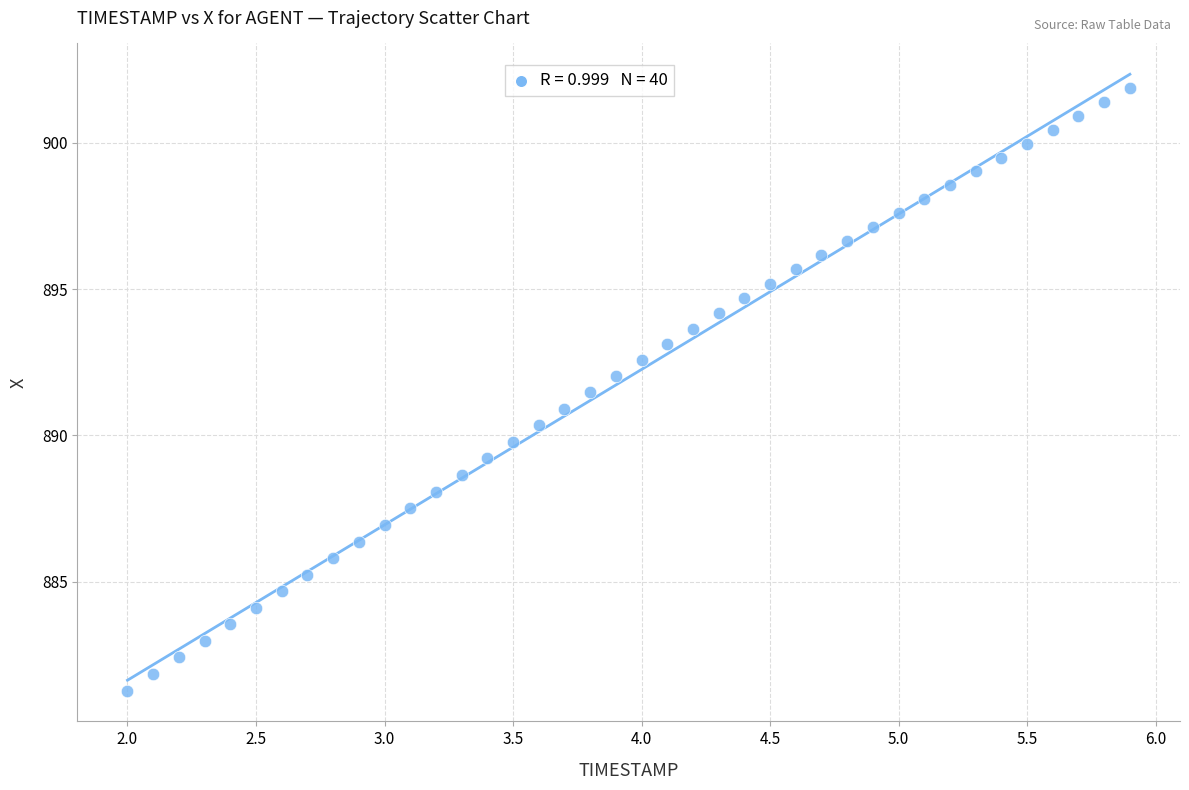

What is the range of X values (max minus min)?

3.9